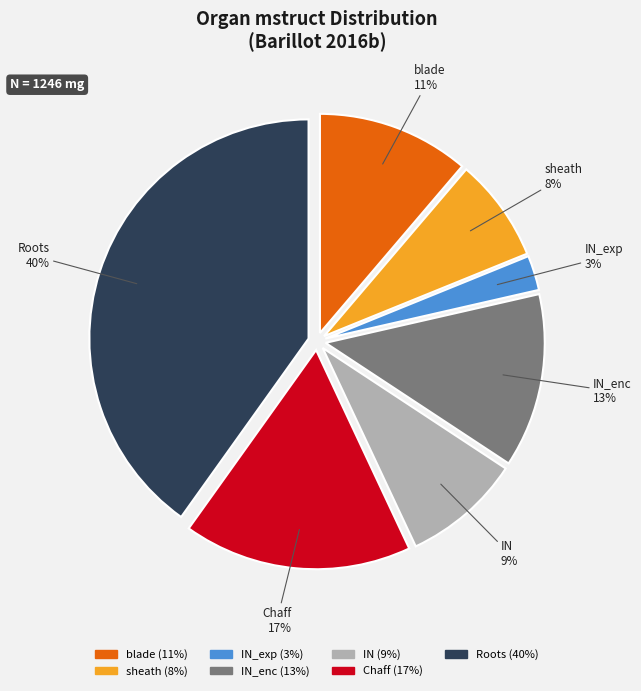

Is there any slice that represents more than half of the pie?

No